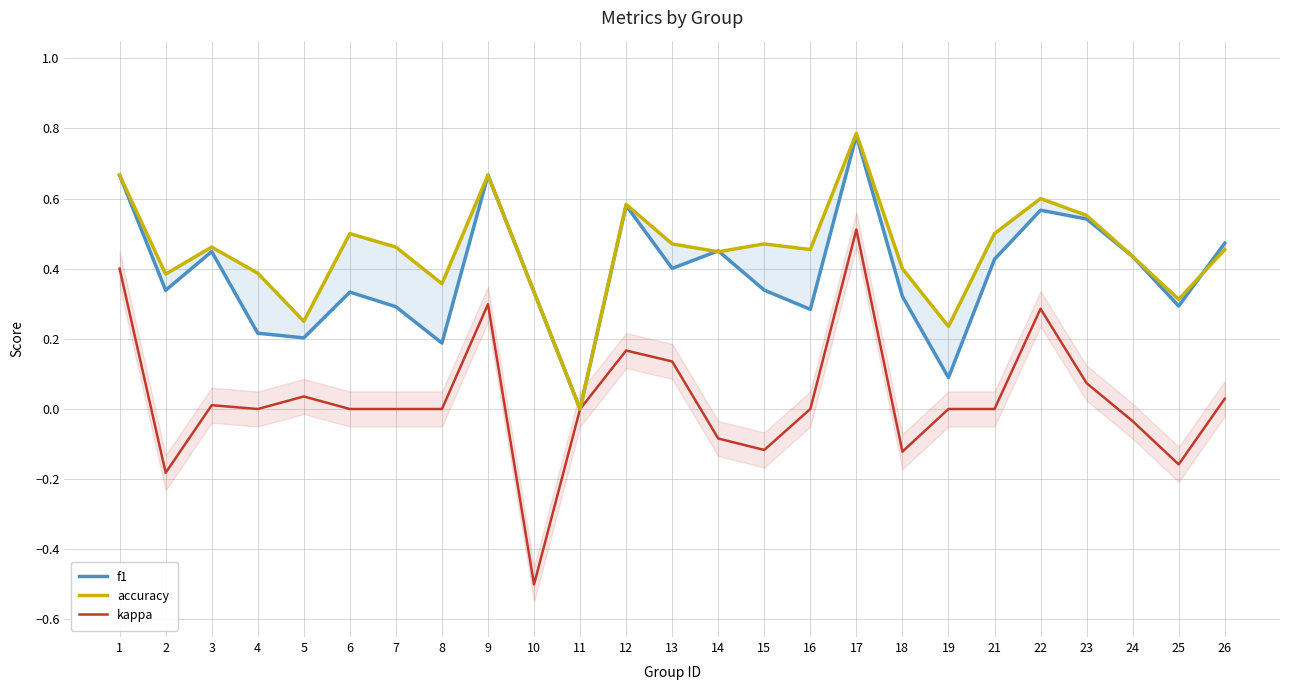

Rank the categories by kappa value from highest to lowest.

17, 1, 9, 22, 12, 13, 23, 5, 26, 3, 4, 6, 7, 8, 11, 16, 19, 21, 24, 14, 15, 18, 25, 2, 10